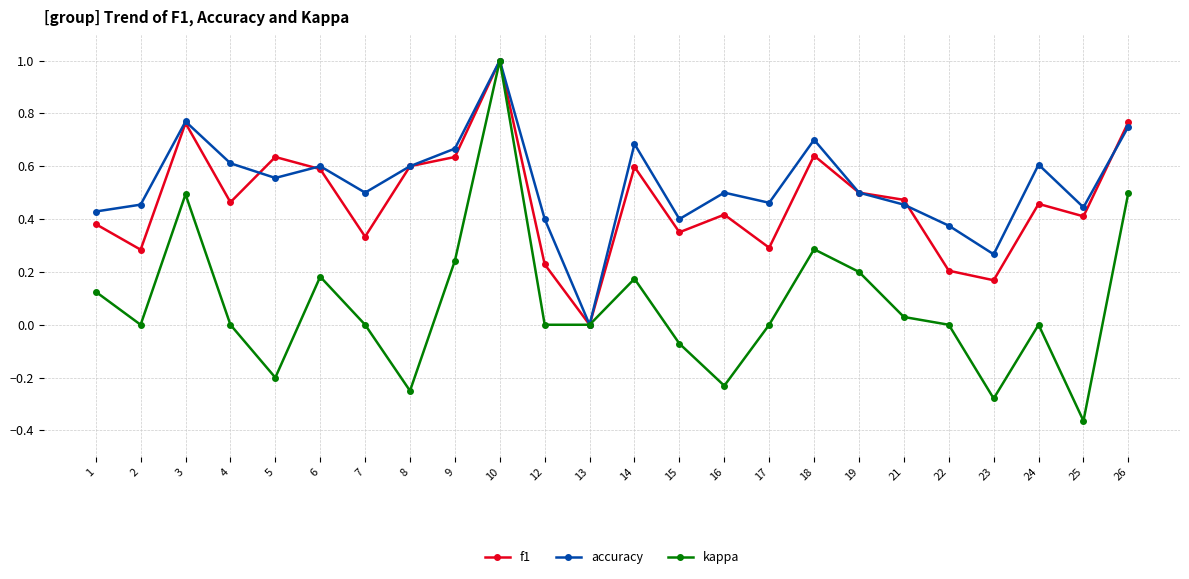

Which series changed the most between 14 and 17?

f1